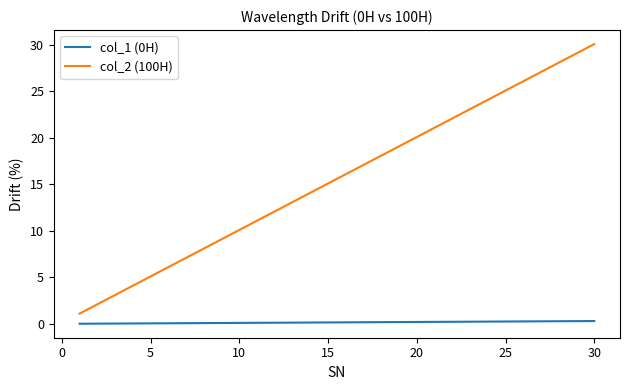

How many distinct data groups are displayed?

2